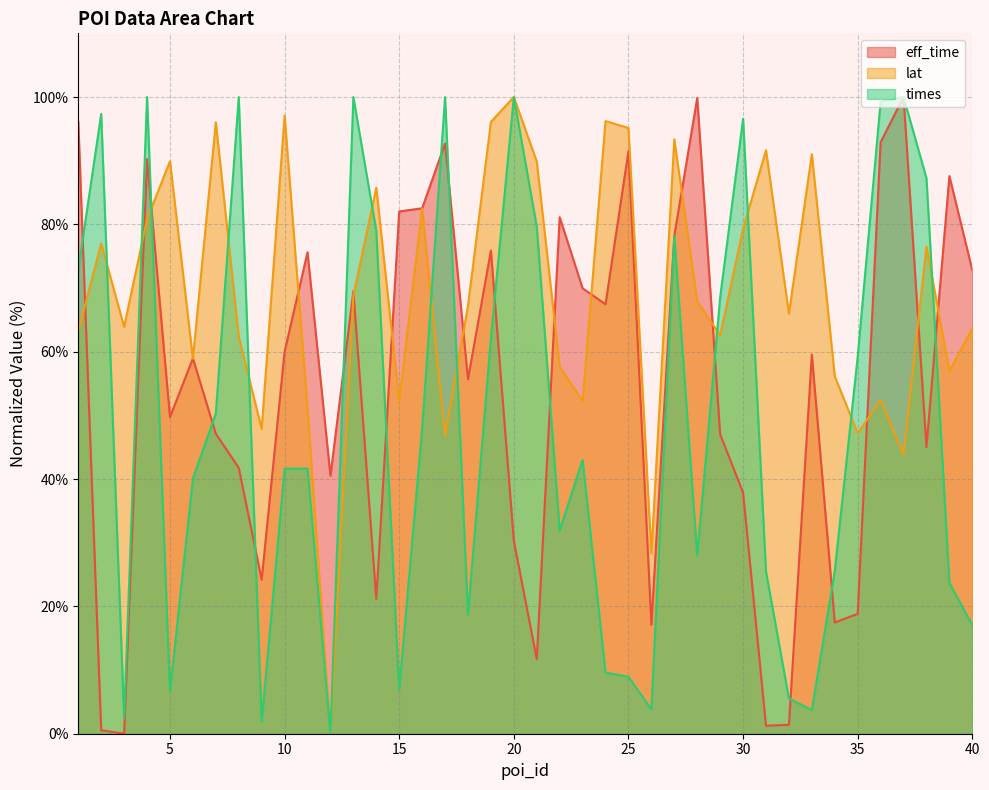

True or false: eff_time has more than 2 interior local peaks.

True